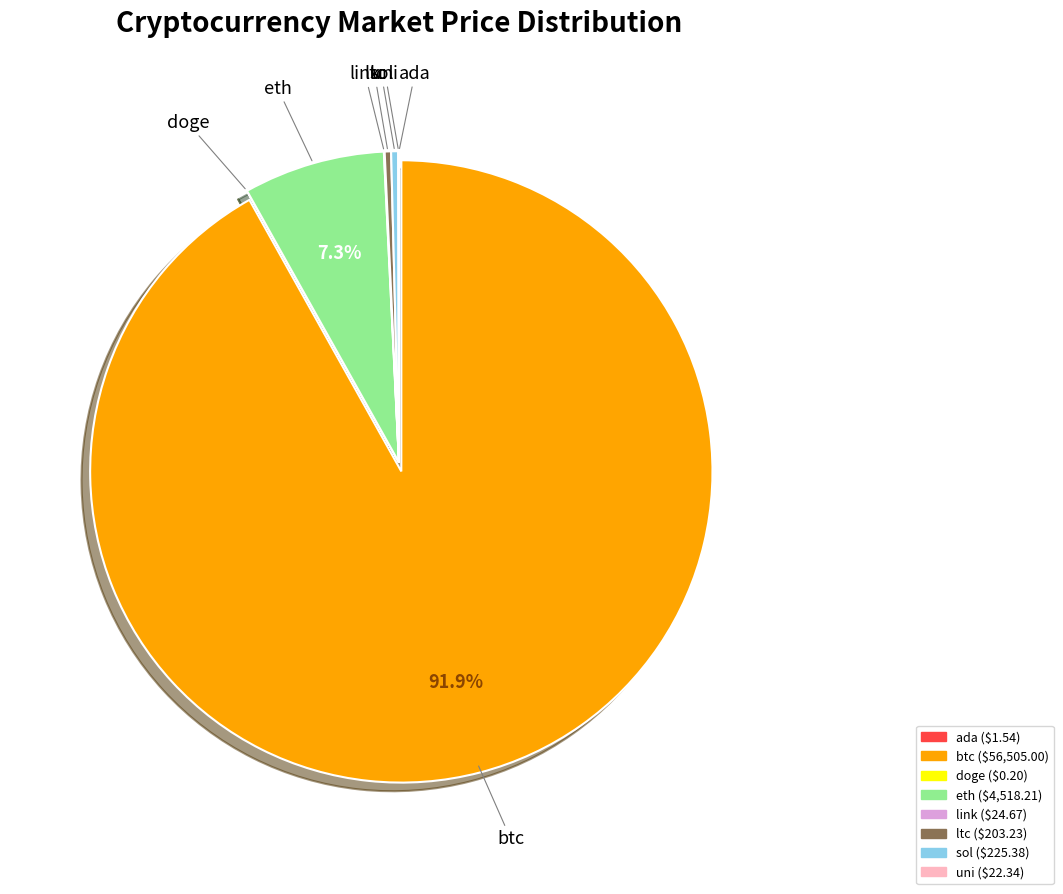

Which slice represents more than half of the pie?

btc